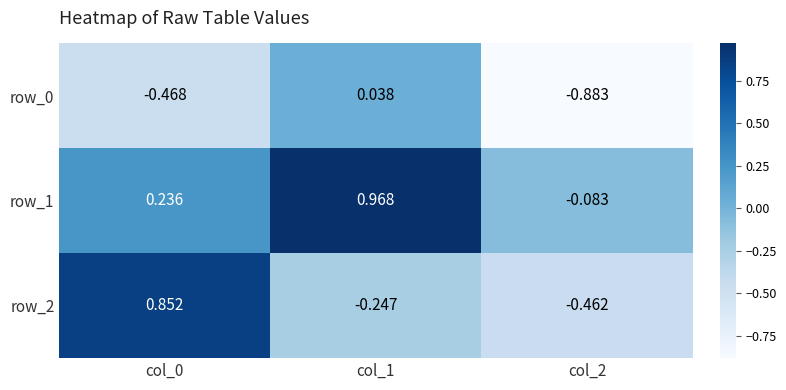

Which series has the widest spread of values?

row_2